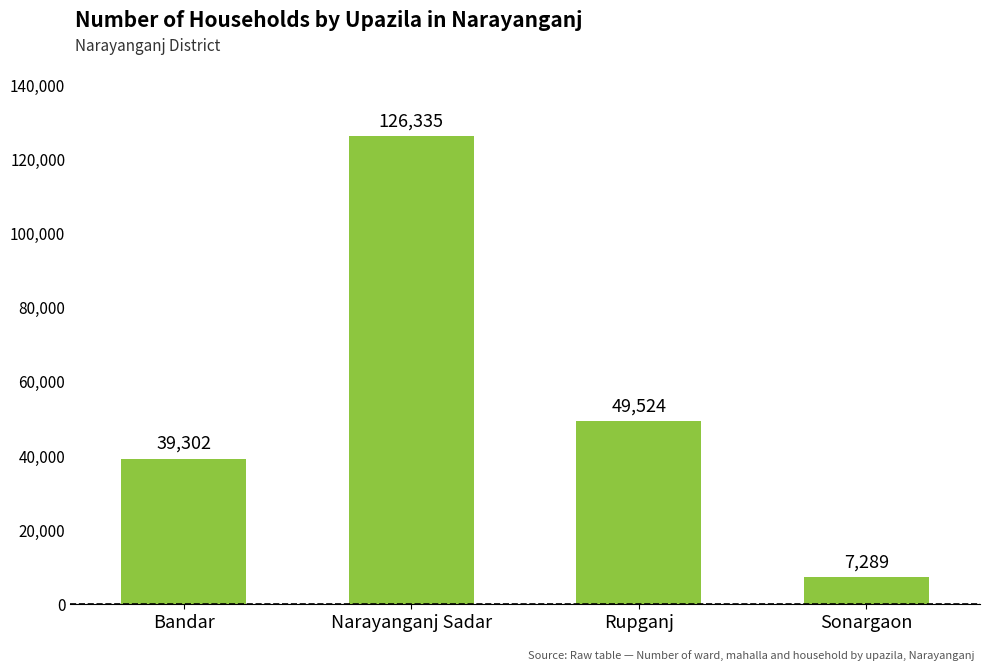

Reading right to left, list all the values displayed in this chart.

Sonargaon=7289	Rupganj=49524	Narayanganj Sadar=126335	Bandar=39302